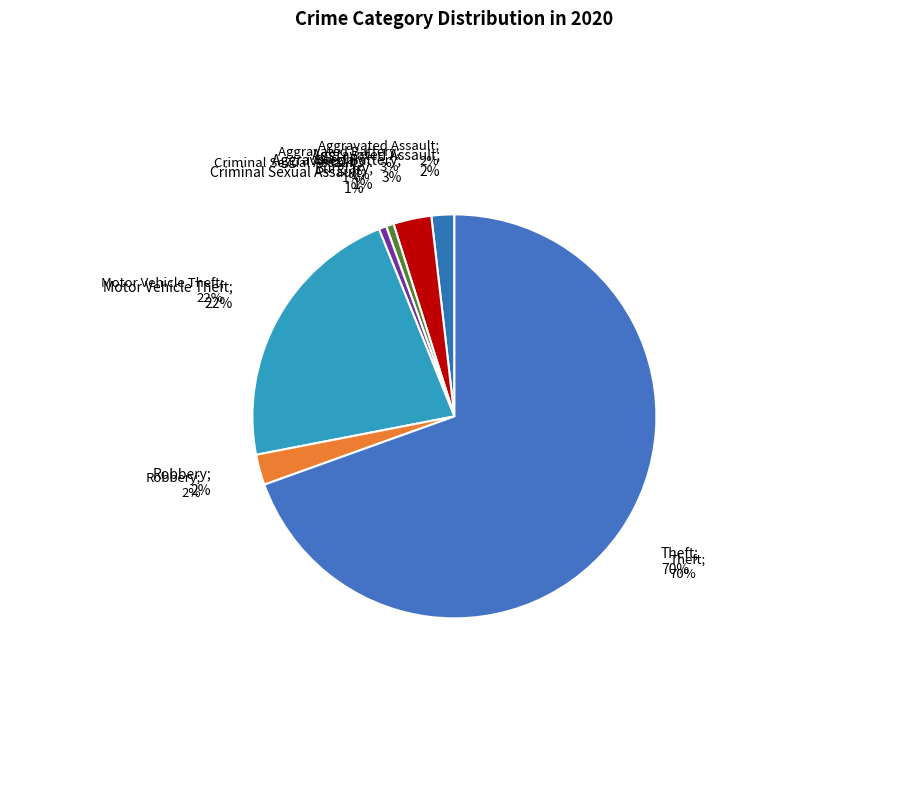

Combined, do Burglary and Aggravated Battery account for over 50%?

No